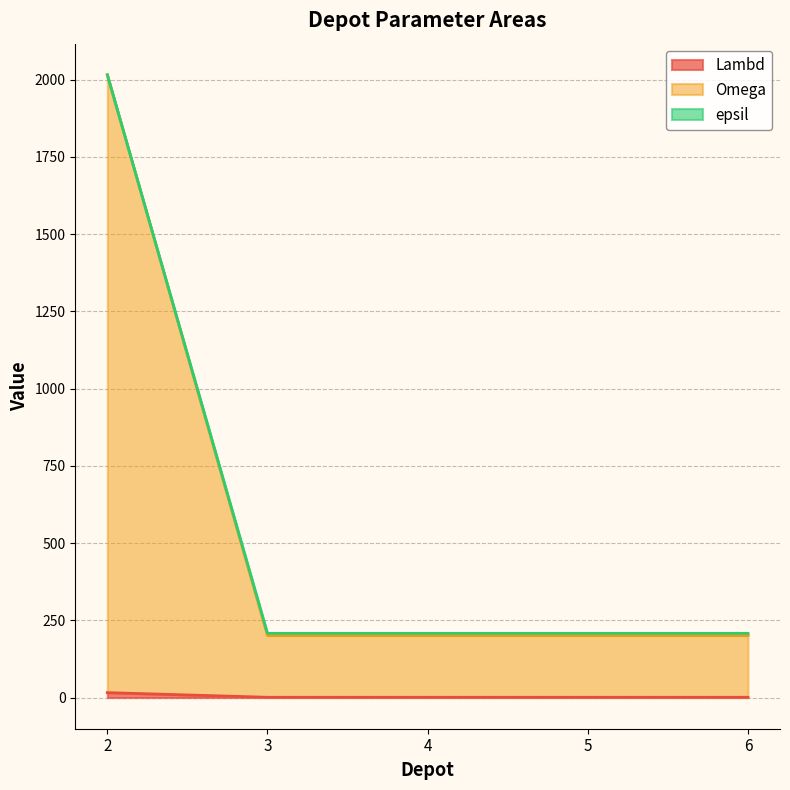

List the labels in order of Lambd value, largest first.

2, 3, 4, 5, 6